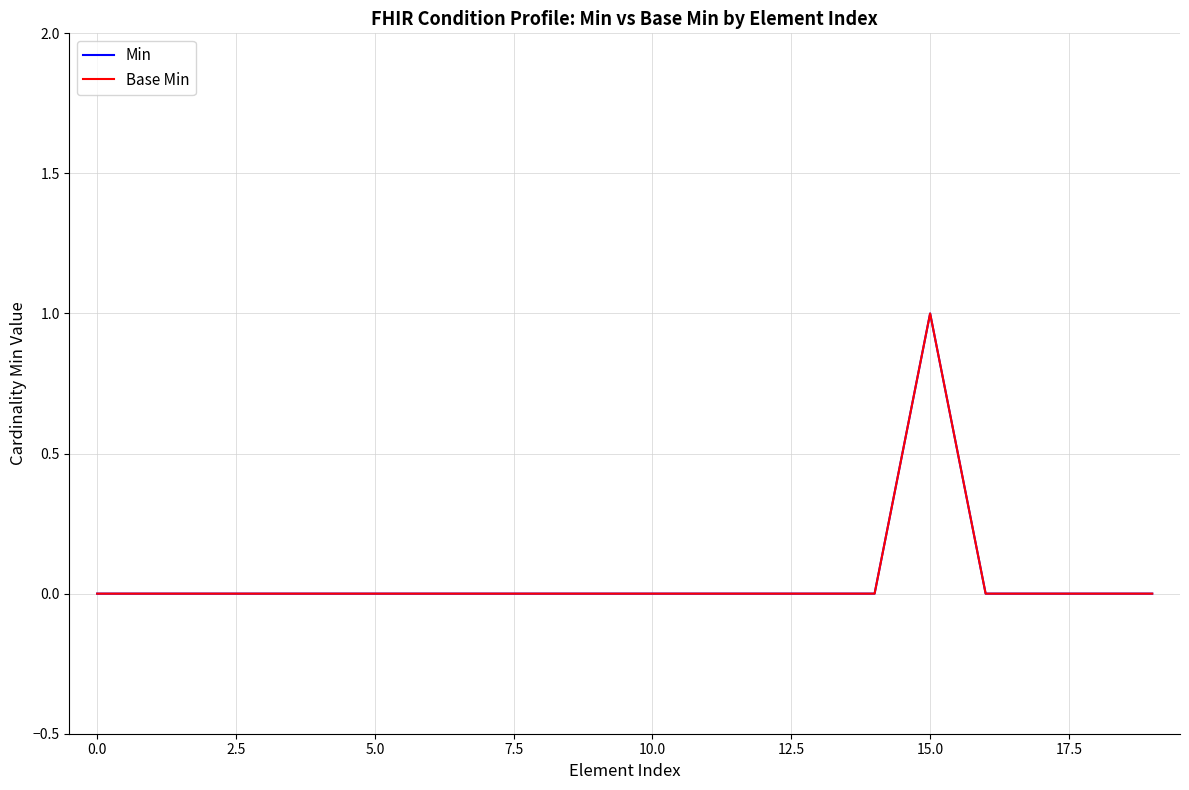

At which category is the sum across all series the highest?

15